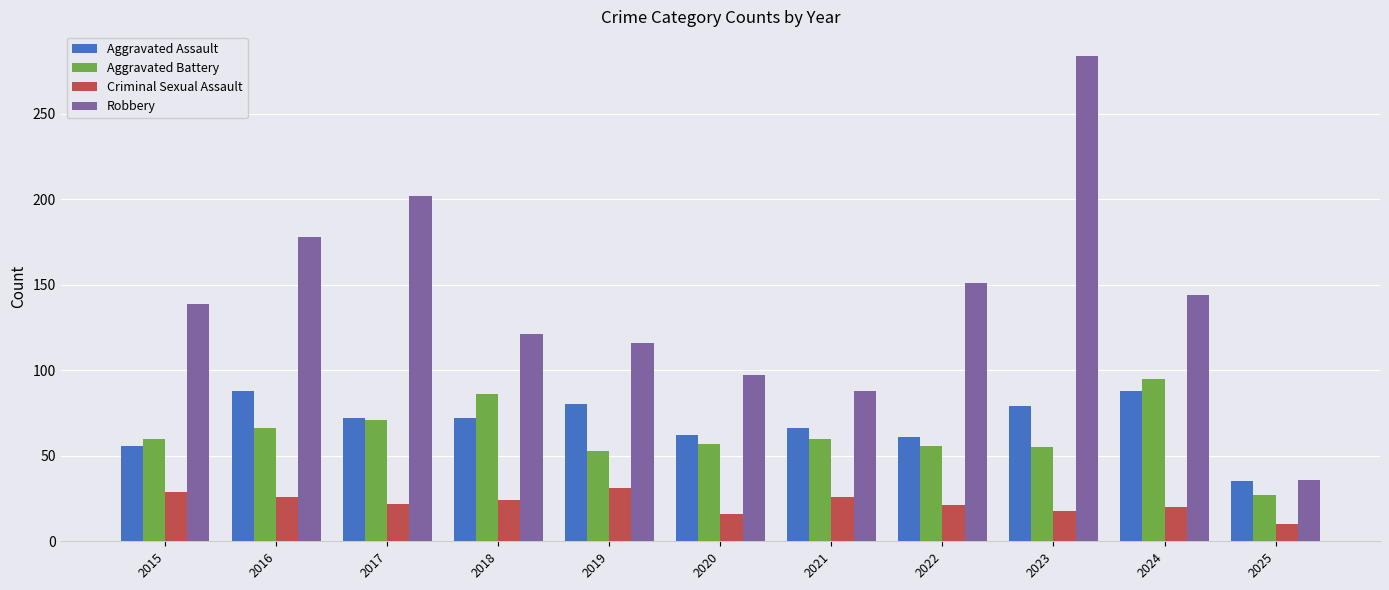

What are all the series names shown in the legend?

Aggravated Assault, Aggravated Battery, Criminal Sexual Assault, Robbery